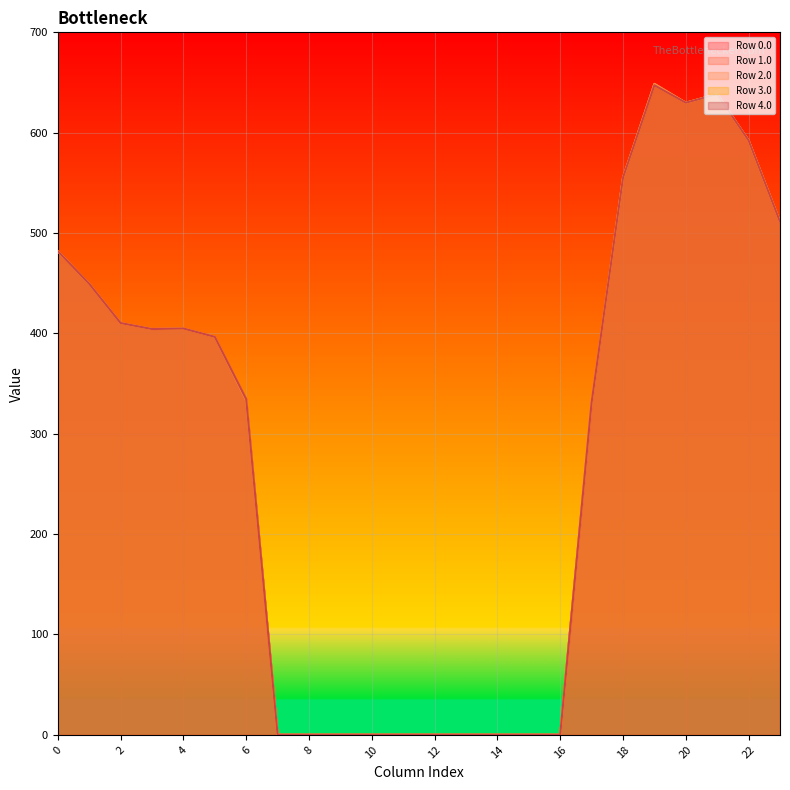

The value of Row 1.0 at 6 is 334.4. True or false?

True